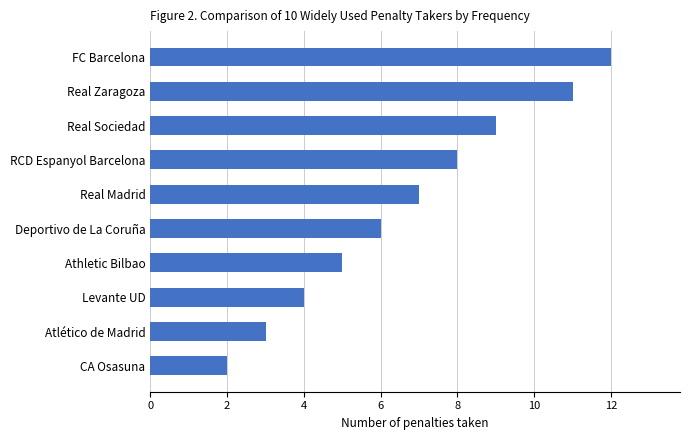

What is the label of the 5th bar from the bottom?

Deportivo de La Coruña